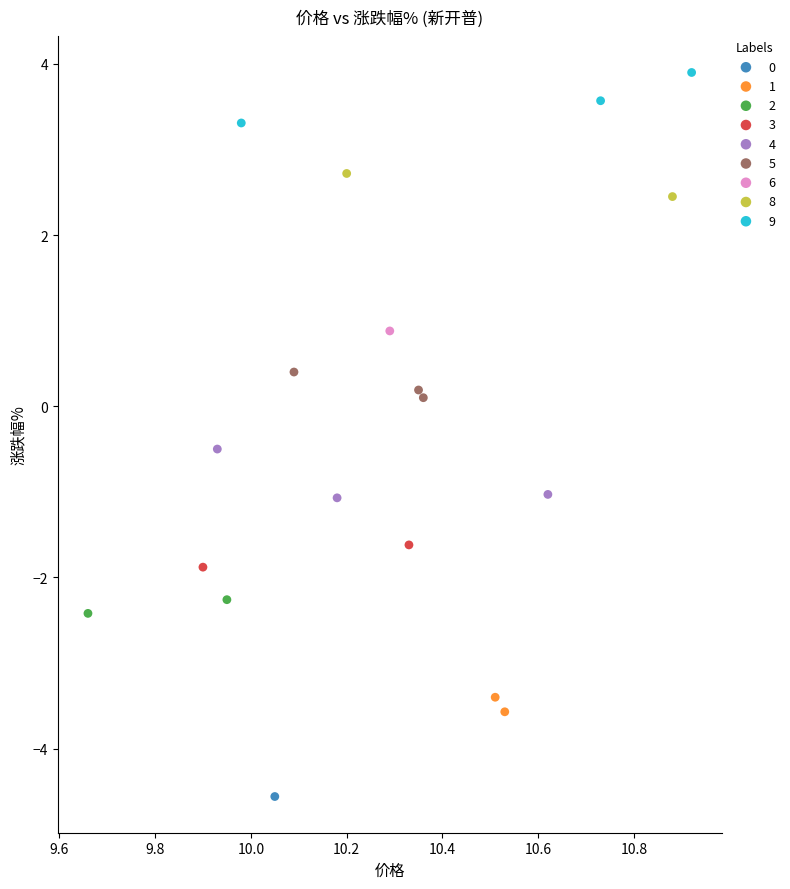

What are all the series names shown in the legend?

0, 1, 2, 3, 4, 5, 6, 8, 9